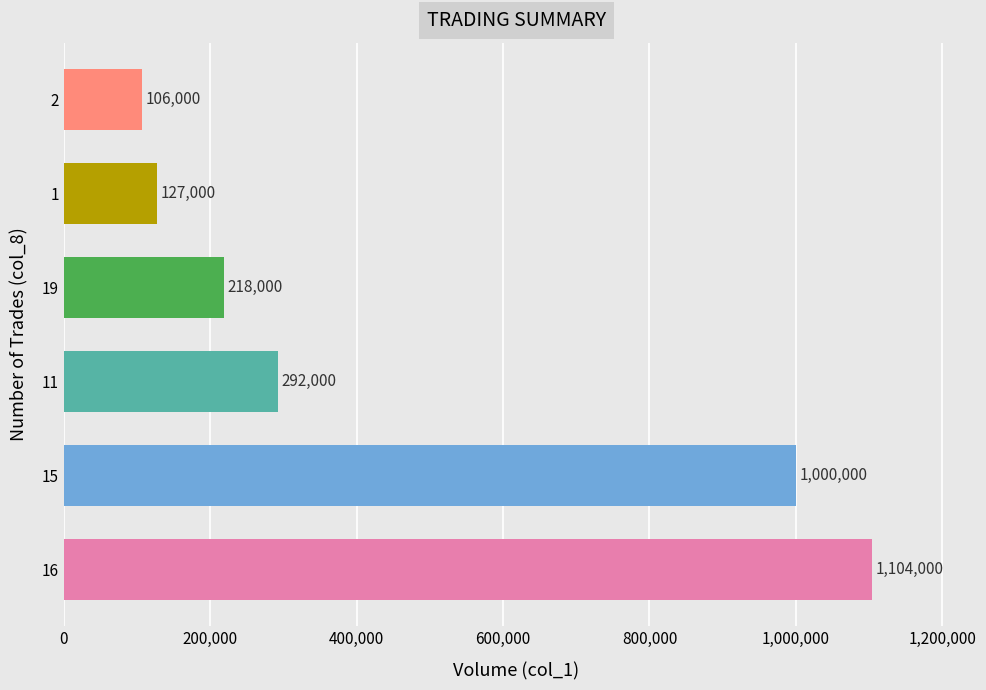

What is the minimum value shown in the chart?

106000